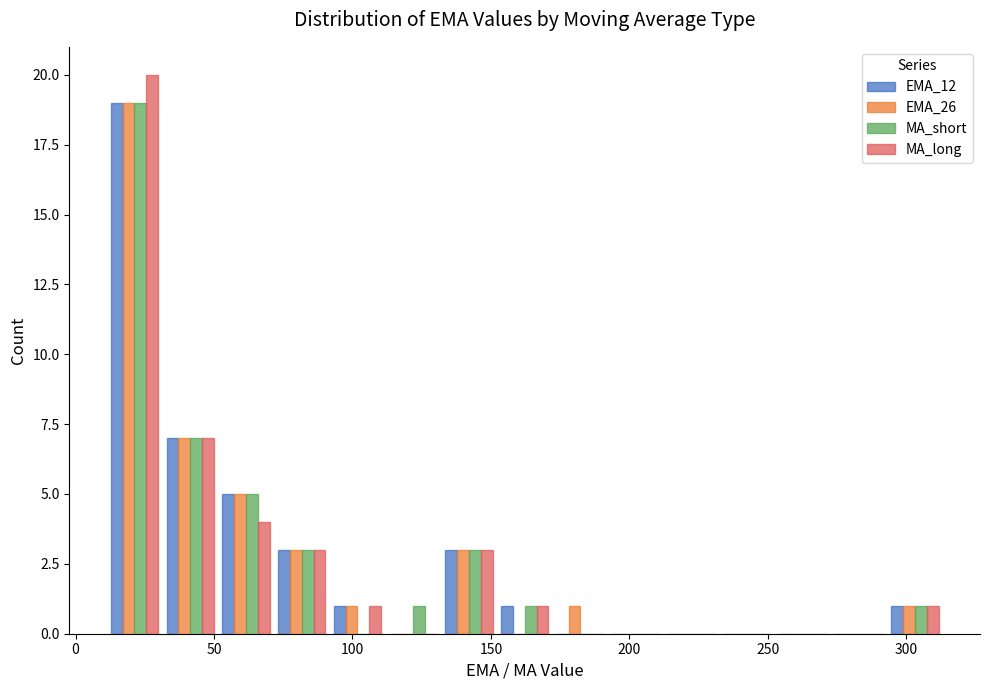

In the EMA_12 series, which range on the x-axis has the tallest bar?

10 to 30